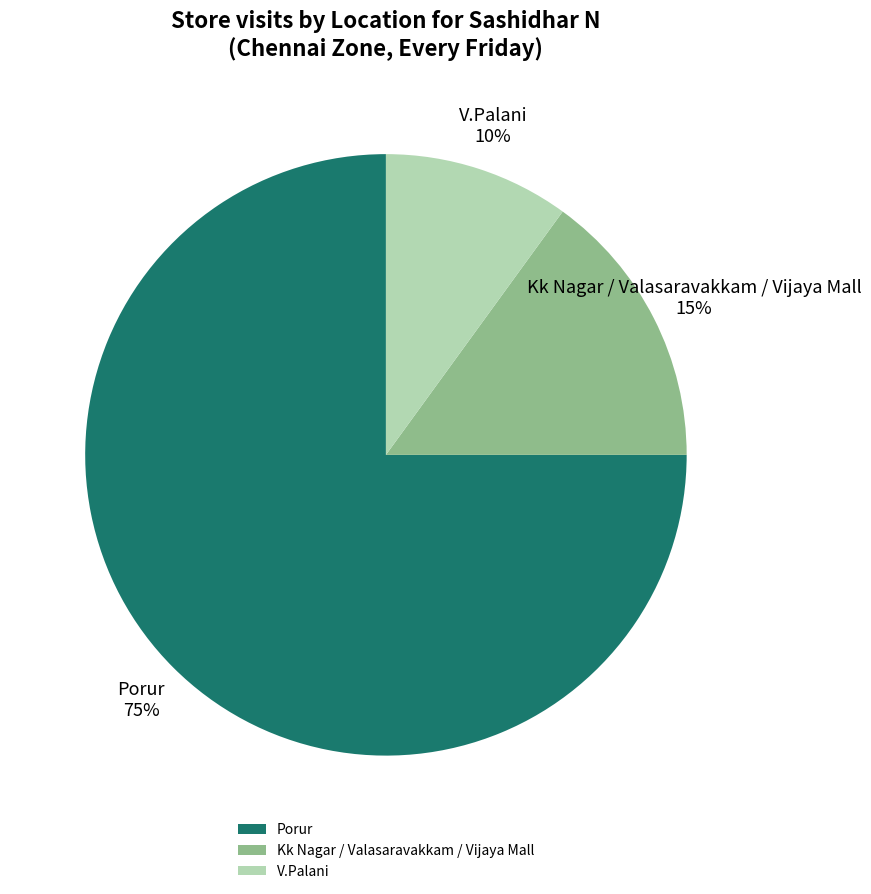

How many segments does this pie chart have?

3